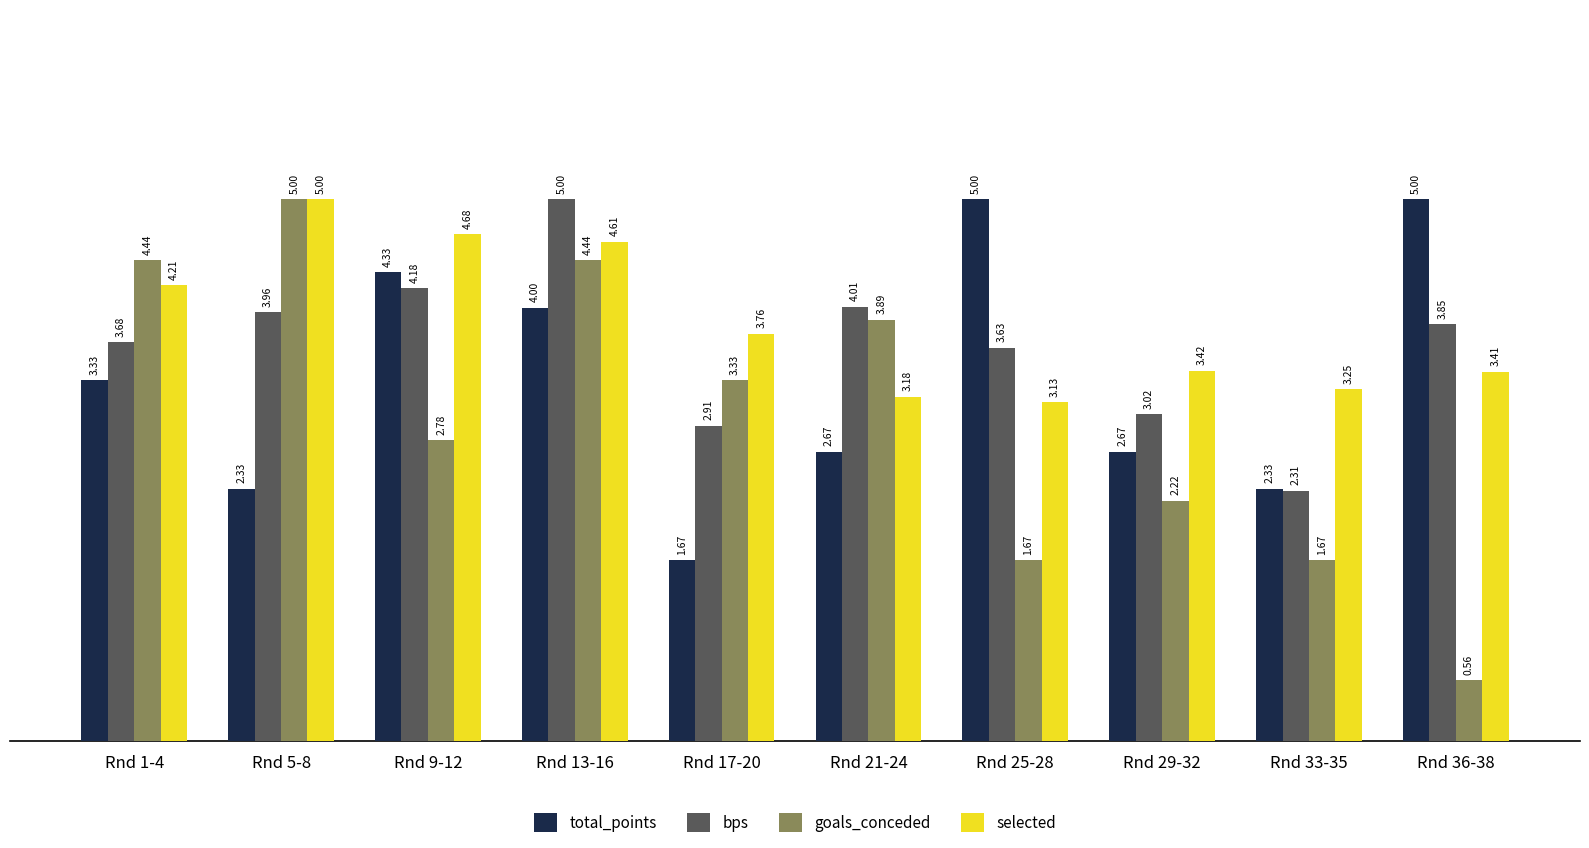

The value of selected at Rnd 9-12 is 4.7. True or false?

True